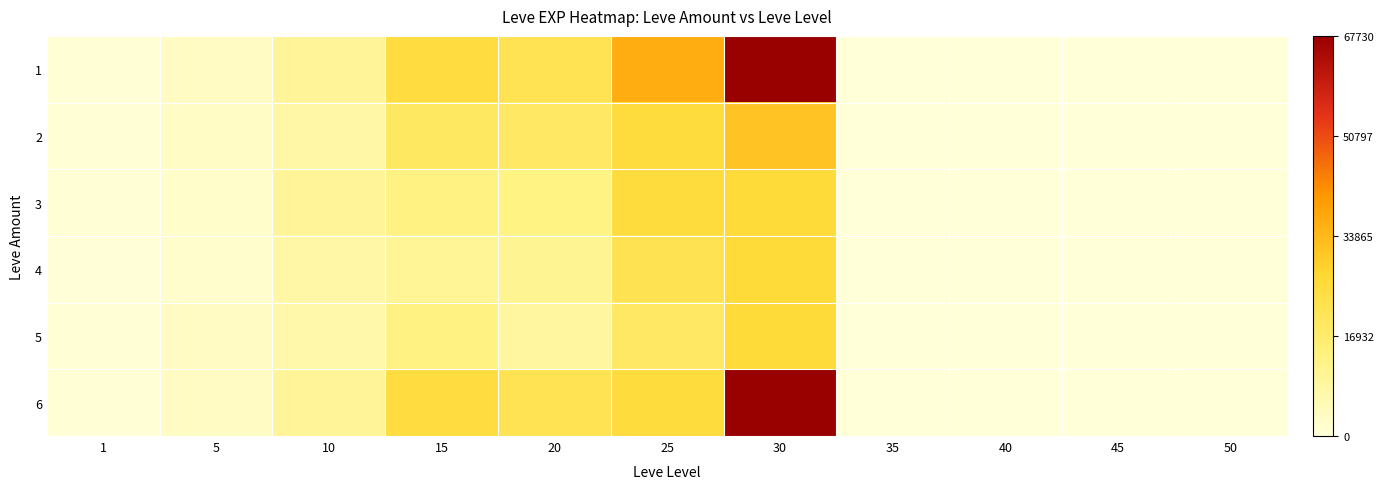

Which label corresponds to the smallest value in the chart?

35